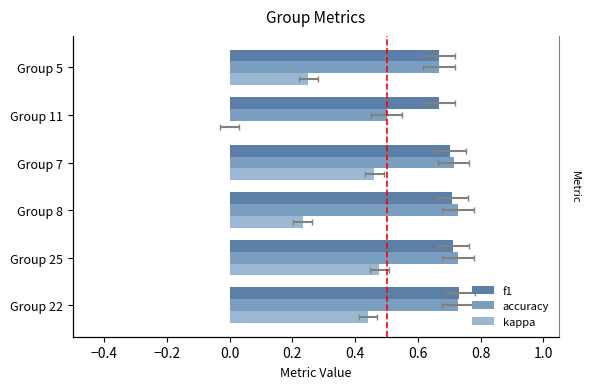

At how many categories does at least one series exceed 0?

6